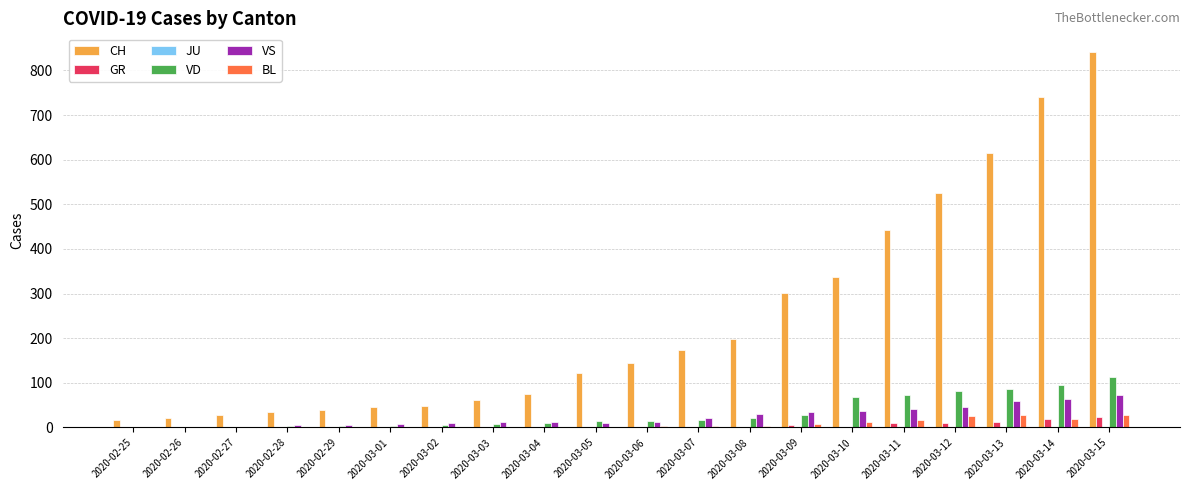

The value of CH at 2020-03-02 is 83. True or false?

False